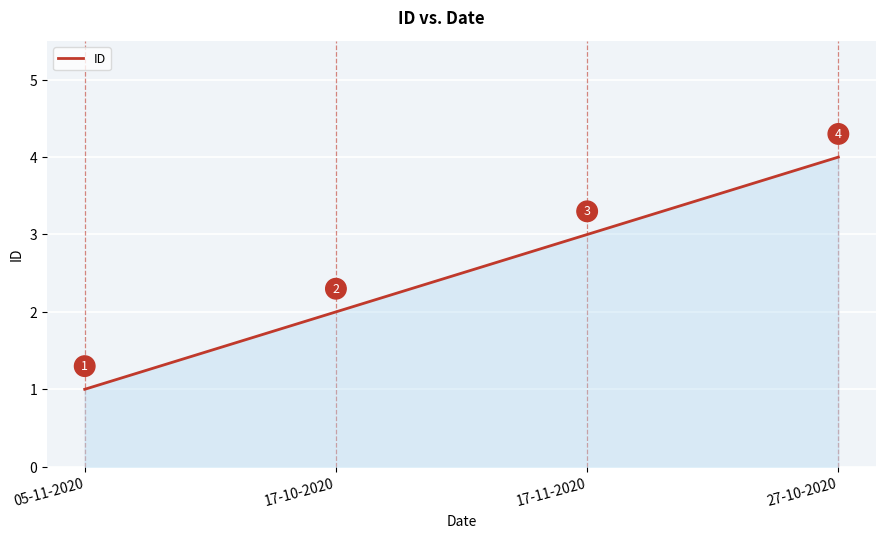

List the labels in order of value, largest first.

27-10-2020, 17-11-2020, 17-10-2020, 05-11-2020